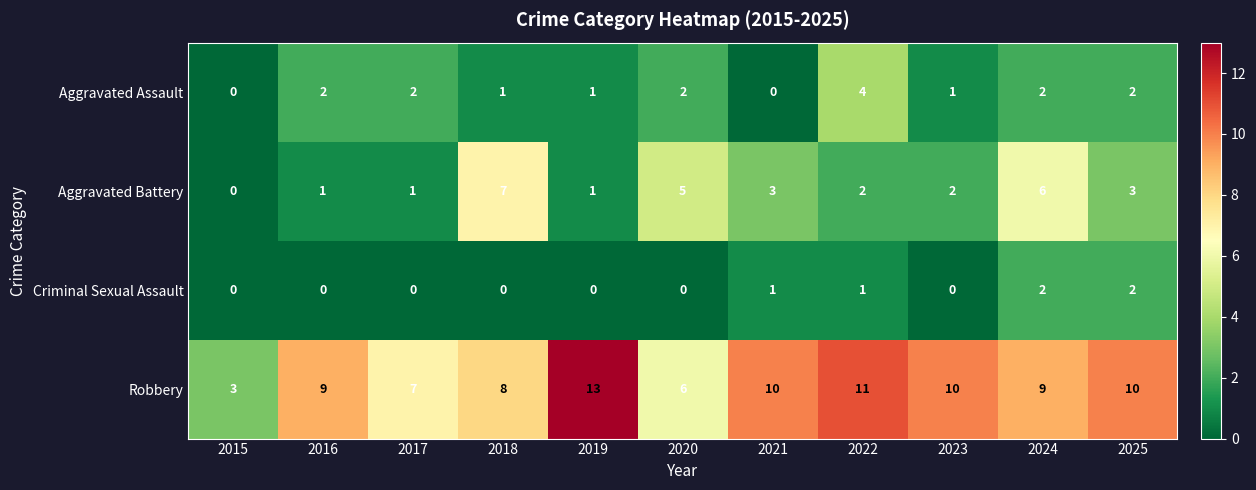

Which category has the highest value in the Aggravated Battery series?

2018